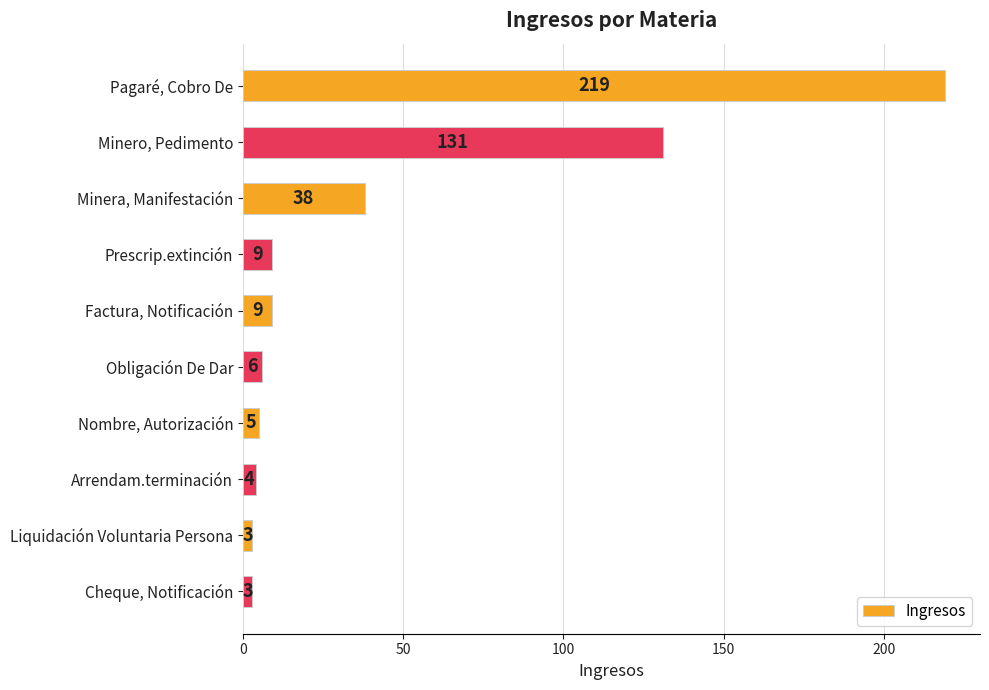

What is the label of the 10th bar from the top?

Cheque, Notificación